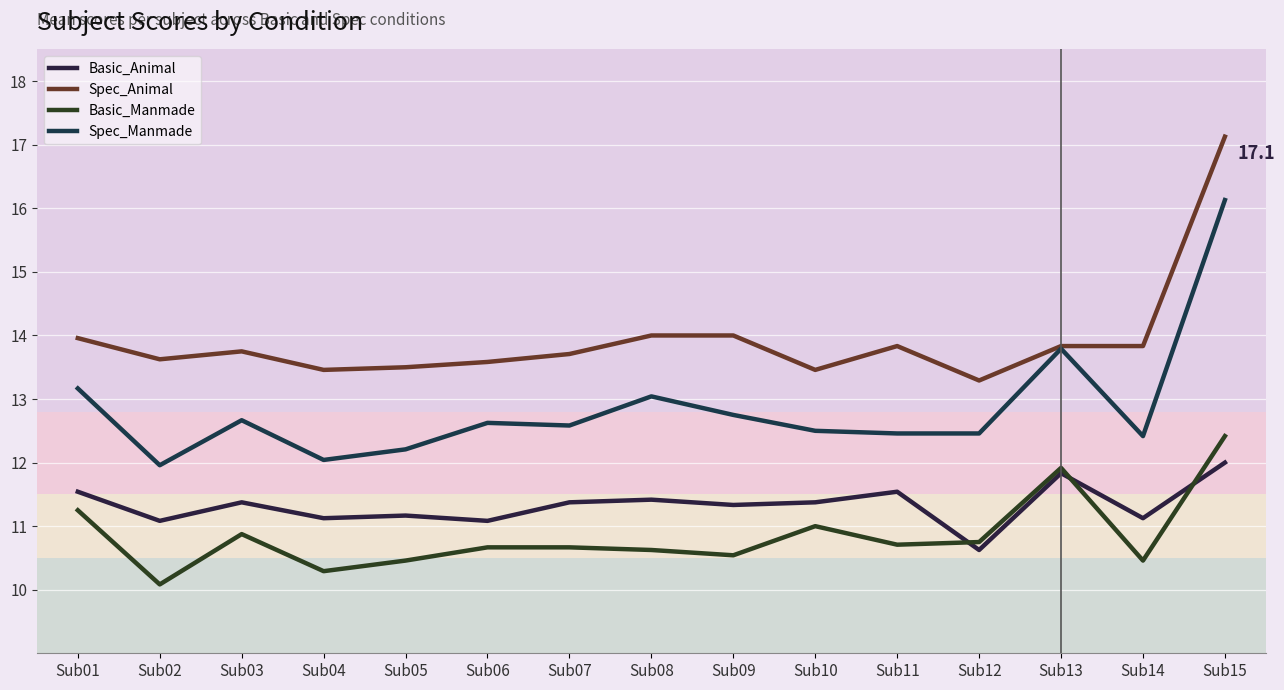

How many lines are shown in the chart?

4